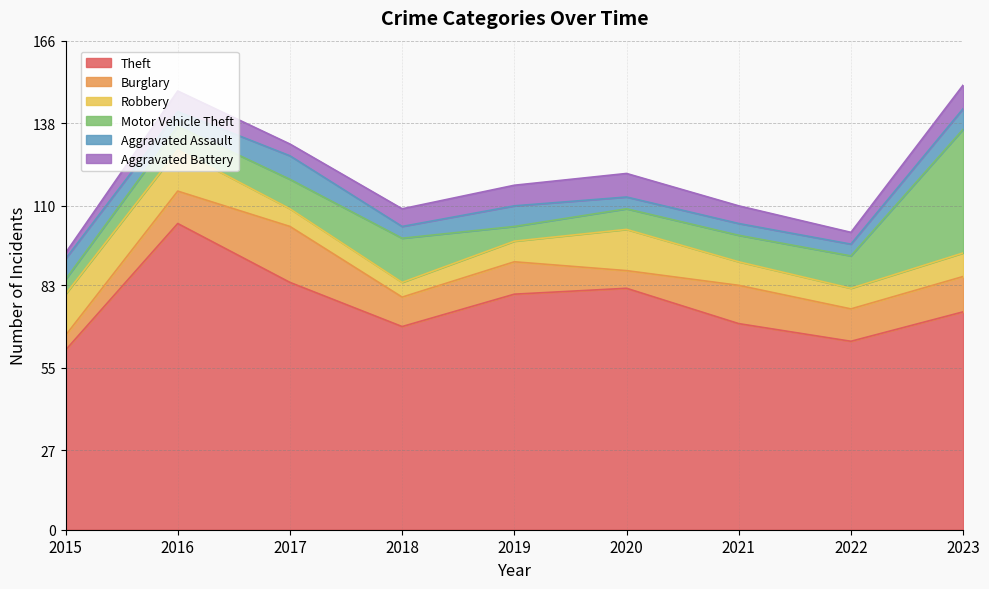

At which label does Motor Vehicle Theft first exceed 9?

2017